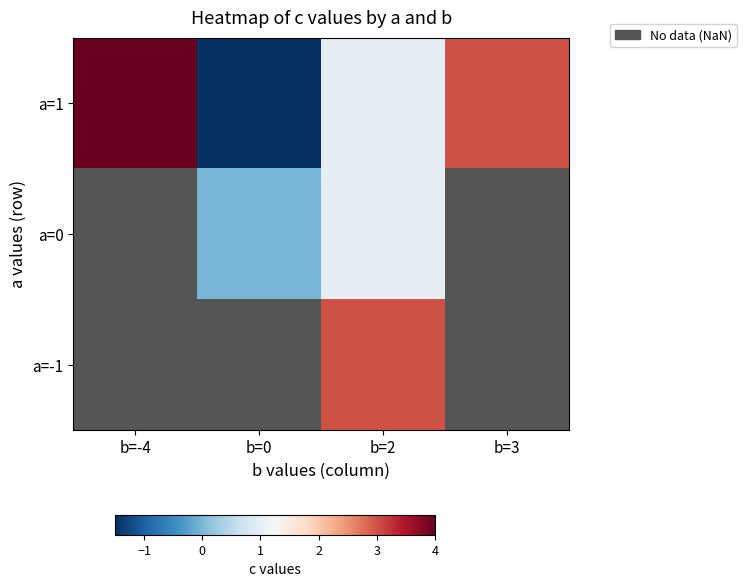

Is the value of a=1 at b=2 greater than the value of a=-1 at b=-4?

No